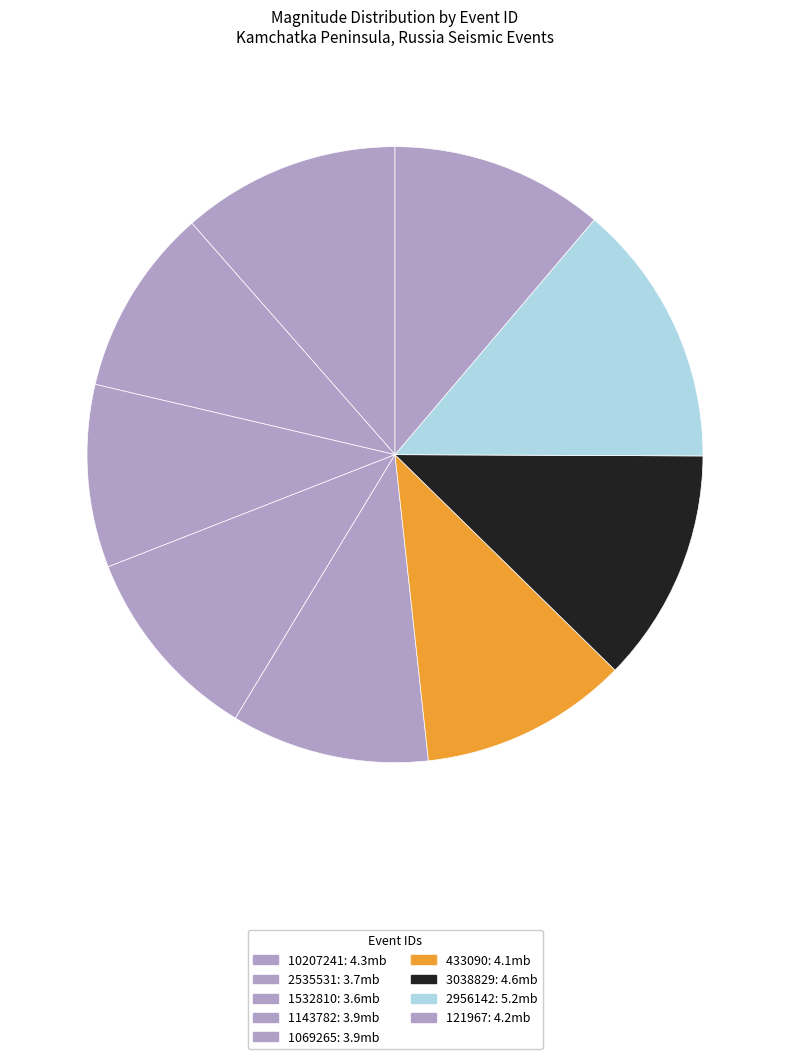

Is 1532810 the majority of the pie?

No